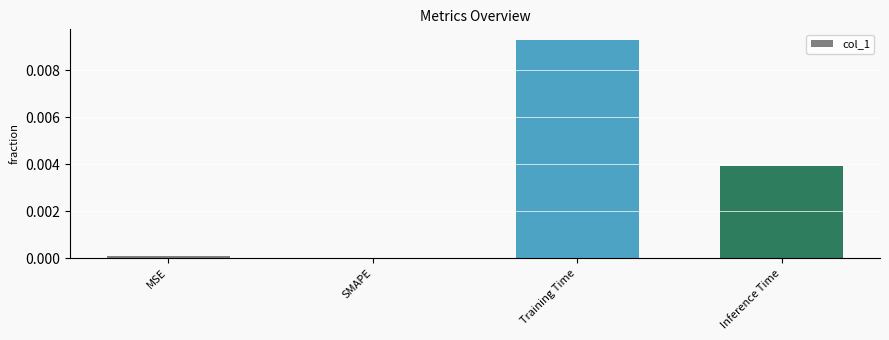

Which has a higher value, MSE or Inference Time?

Inference Time